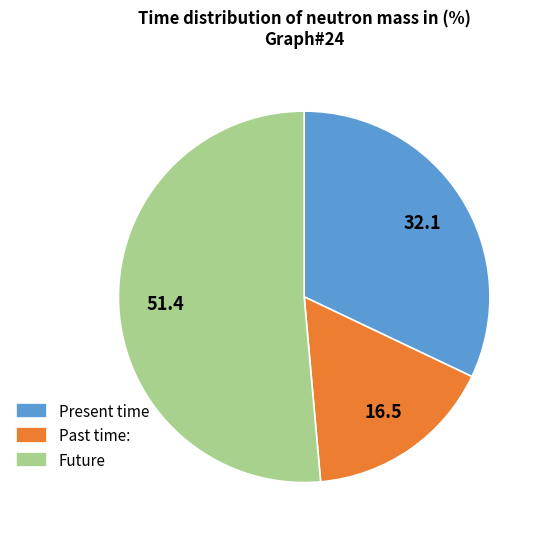

Count the number of slices in the pie.

3